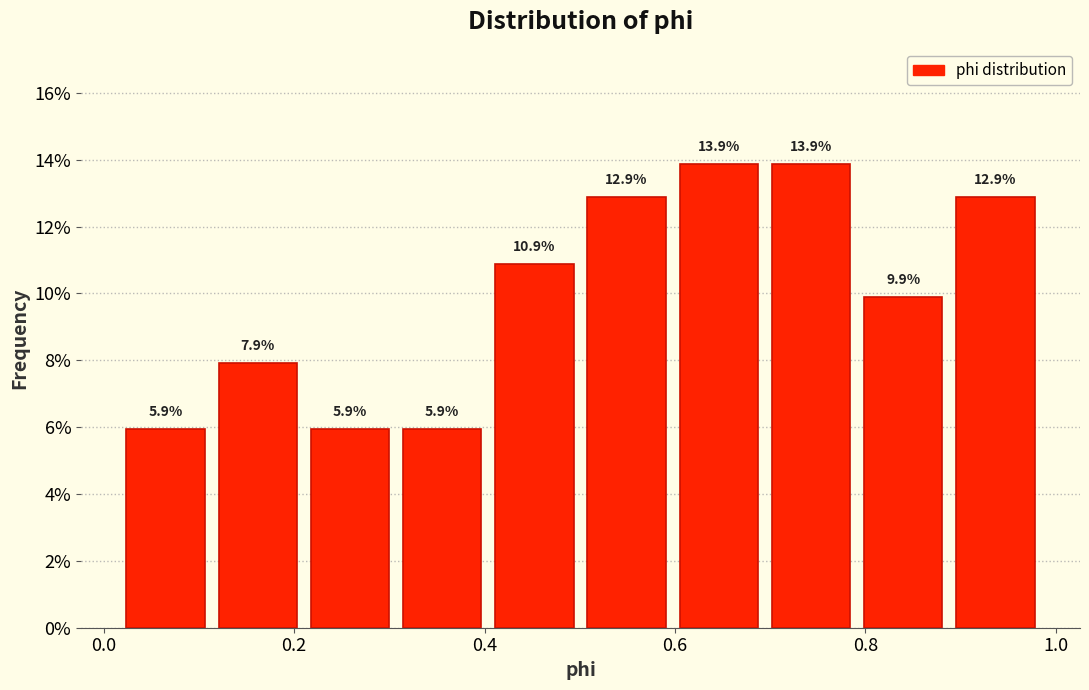

What is the height of the bar covering 0.88 to 0.98 on the x-axis? The bar edges are not printed on the chart, so give them approximately, as read against the axis.

12.9